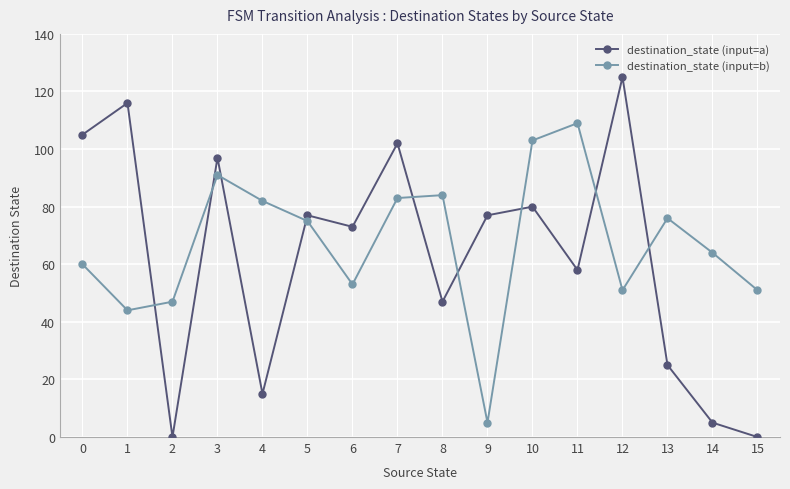

True or false: destination_state (input=a) and destination_state (input=b) intersect in this chart.

True